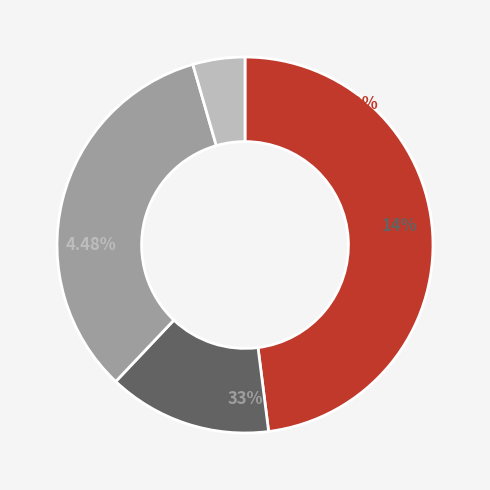

Does any single category account for the majority?

No